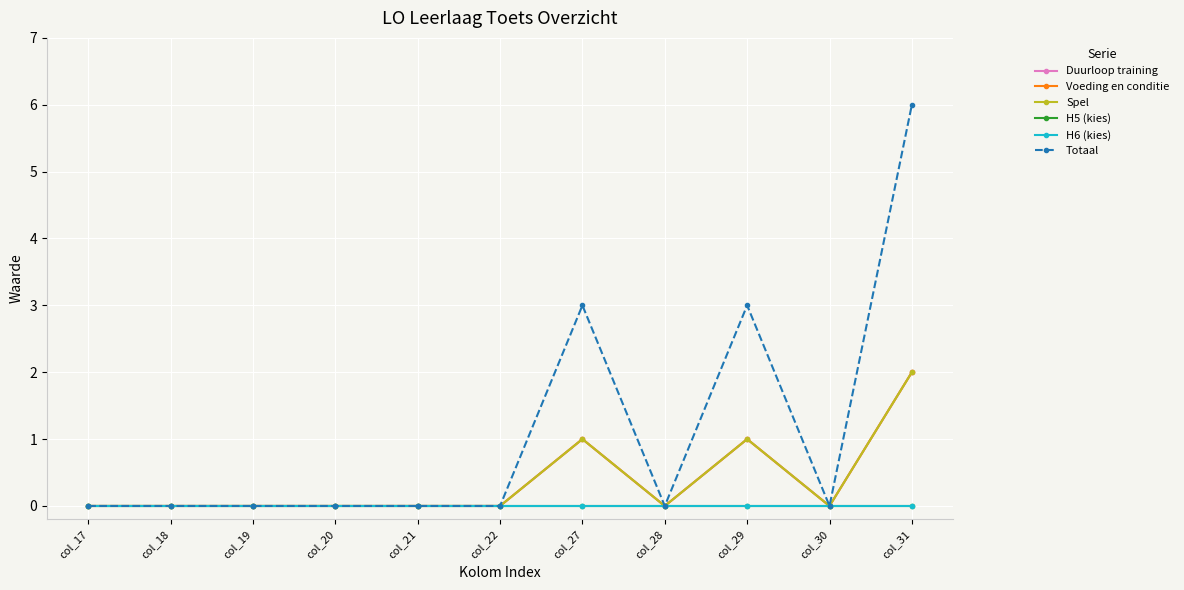

Is this an area chart (filled region under the line)?

No